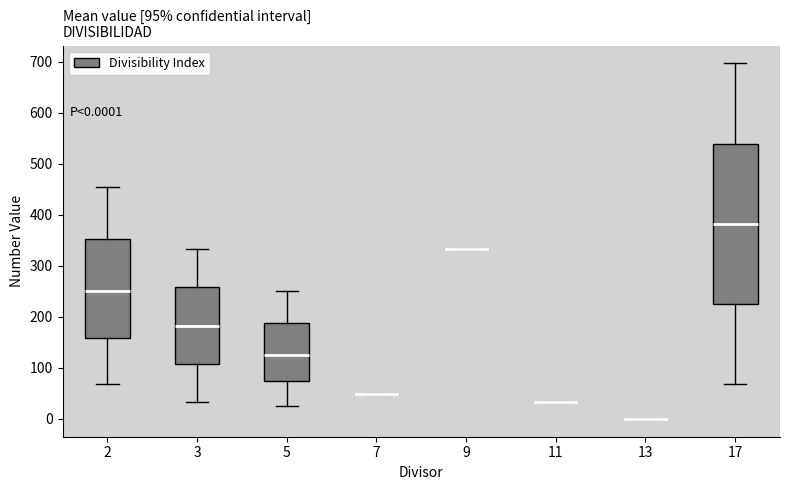

Comparing the boxes themselves (not the whiskers), which one is the tallest?

17